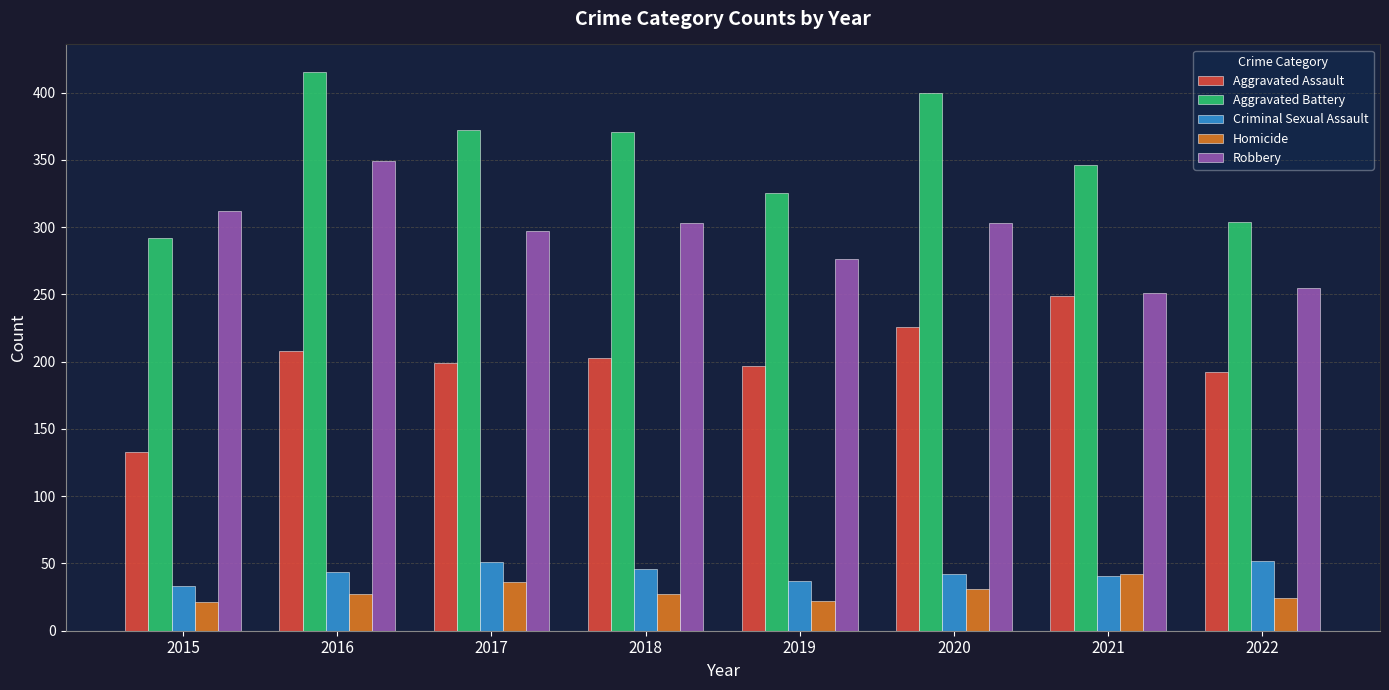

What is the average value of the Robbery series?

293